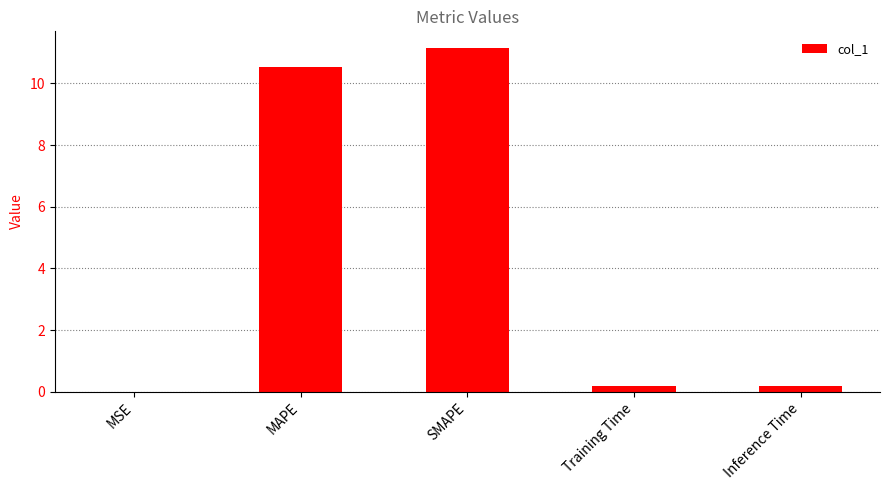

The value at MAPE is 10.5. True or false?

True